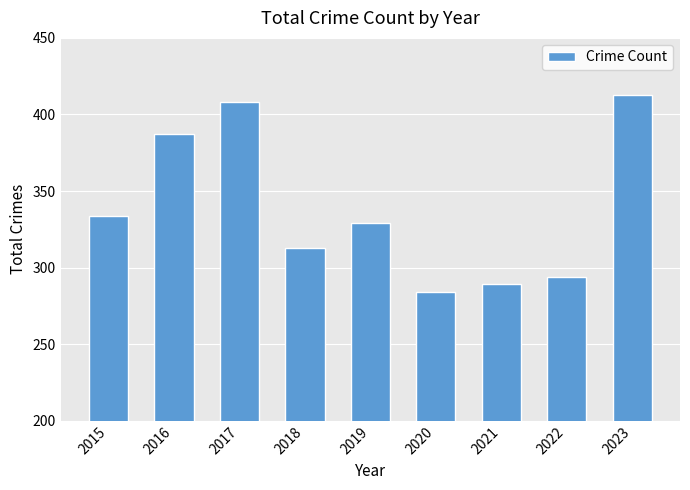

What is the value of the 6th bar from the left?

284